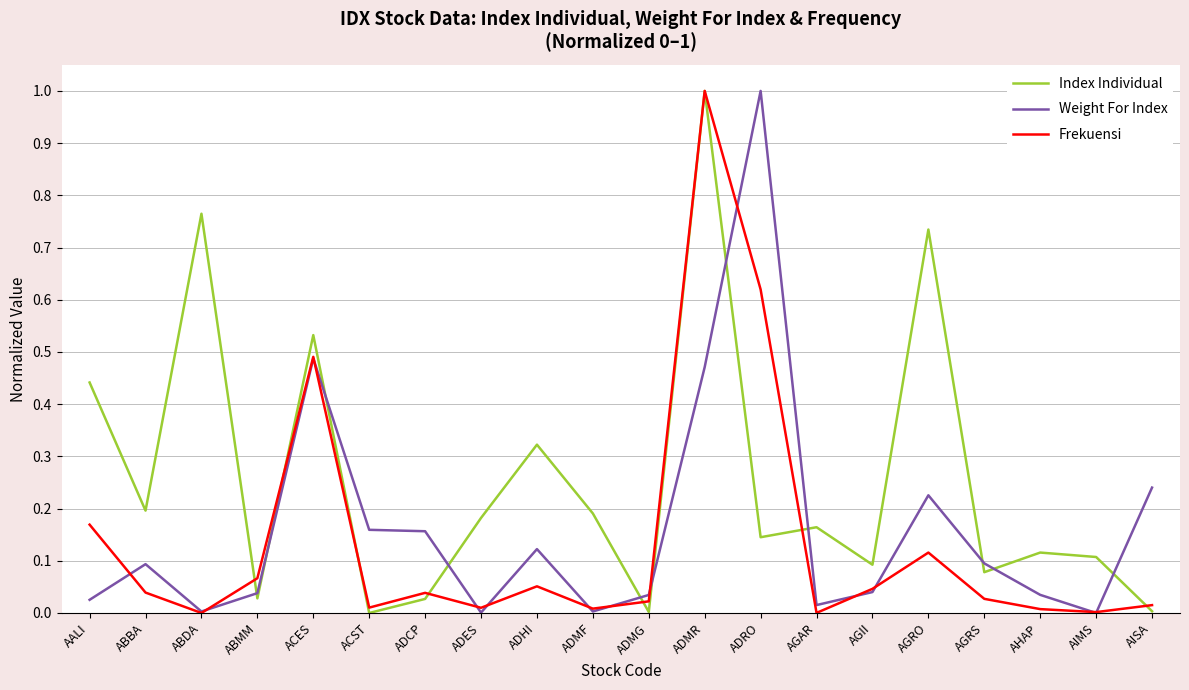

What position from the left is ABMM?

4